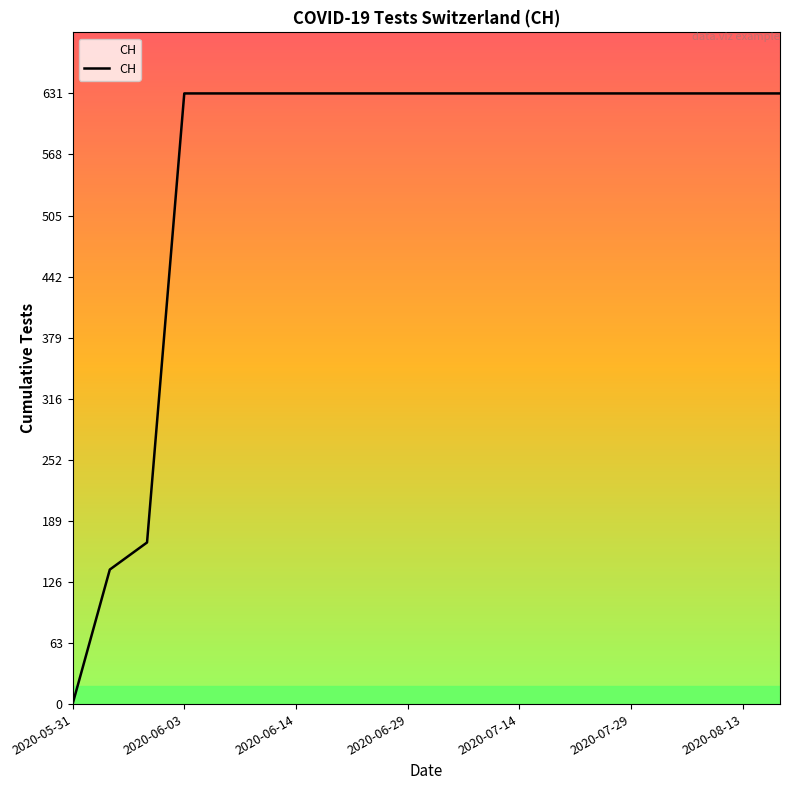

What is the difference between the maximum and minimum values?

631